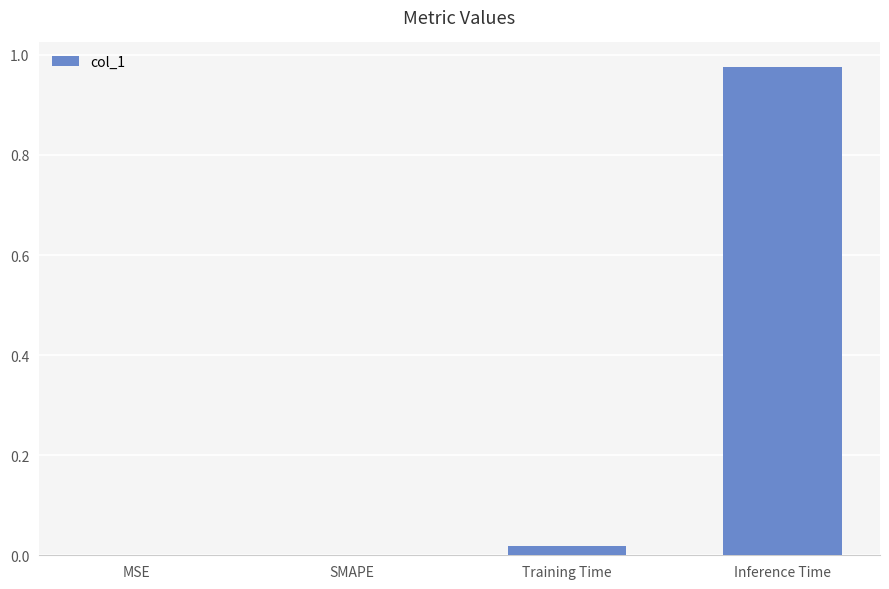

What is the change in value from MSE to Inference Time?

+1.0